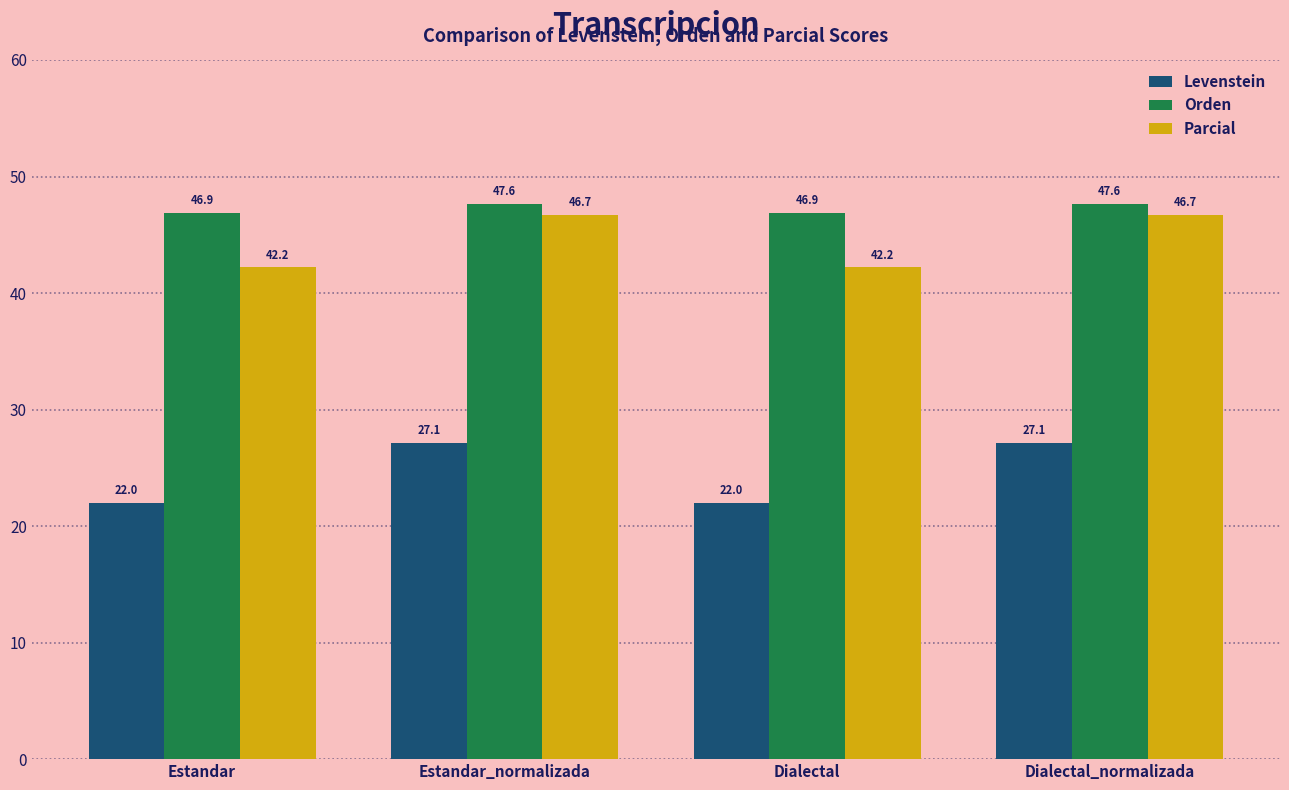

What is the value of the Orden bar at the 3rd from the left?

46.9